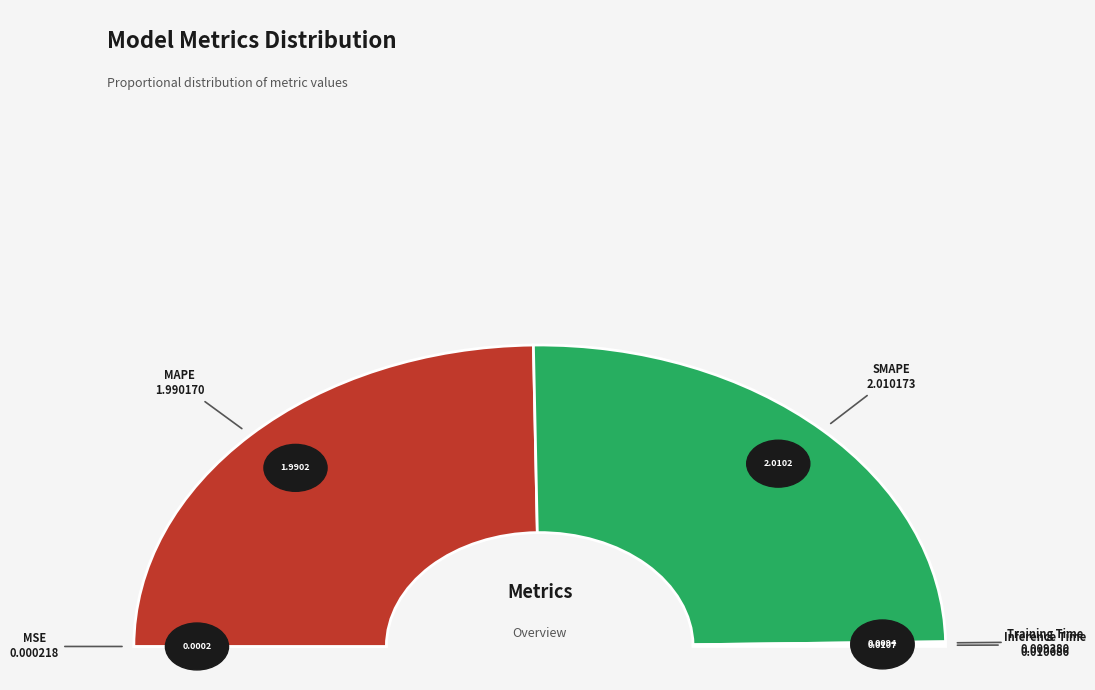

How many segments does this pie chart have?

5